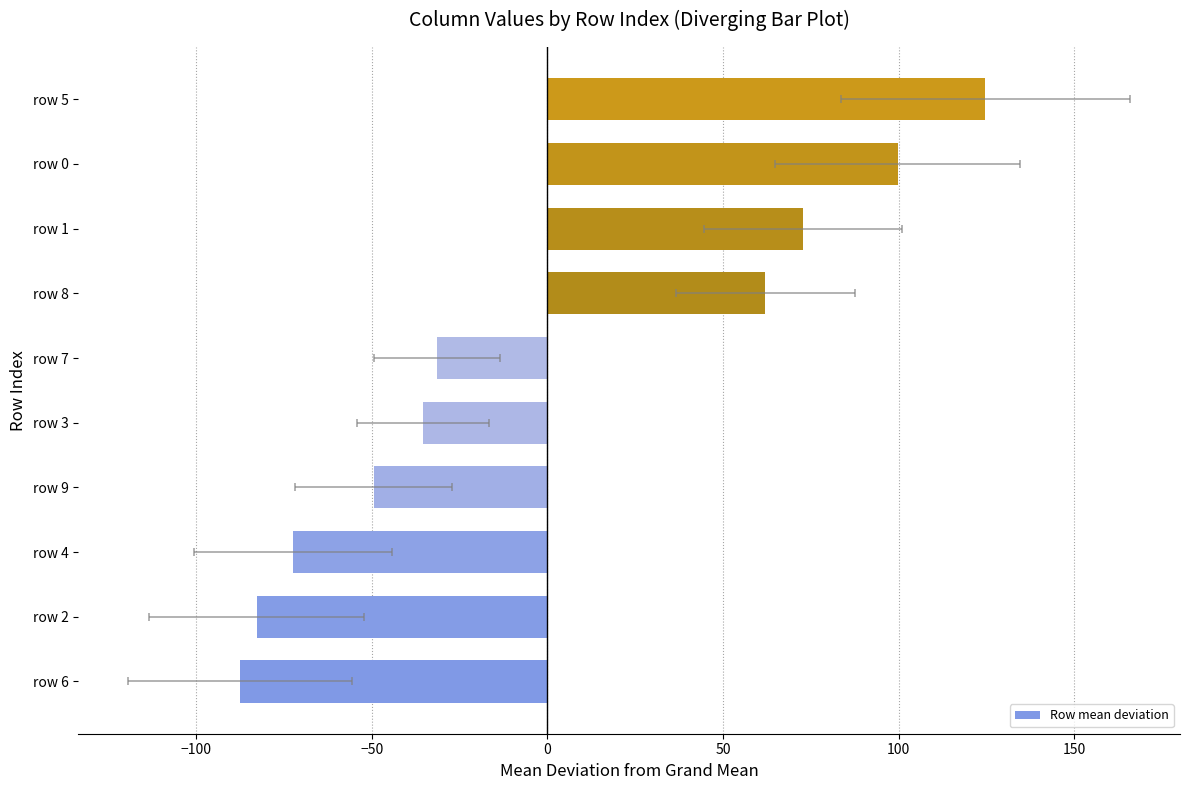

Are the bars horizontal?

Yes